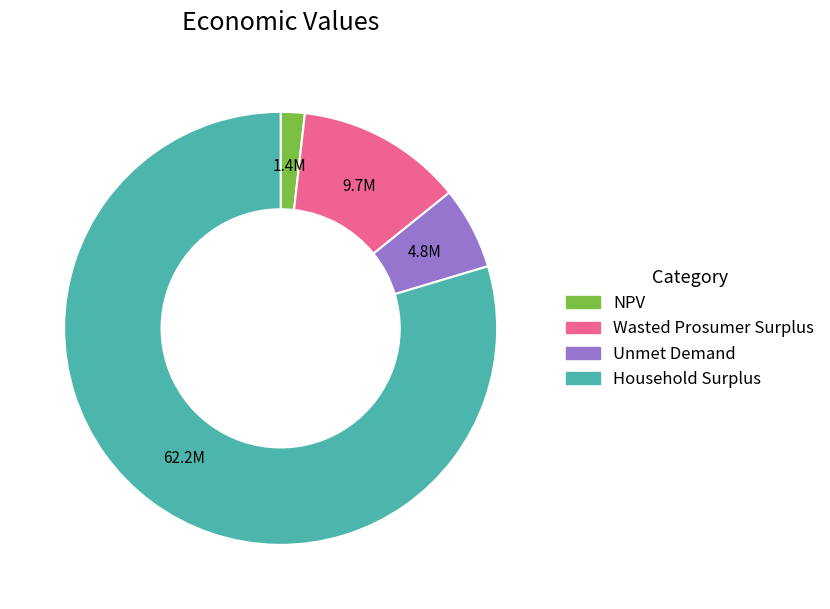

The NPV slice represents 2% of the pie. True or false?

True